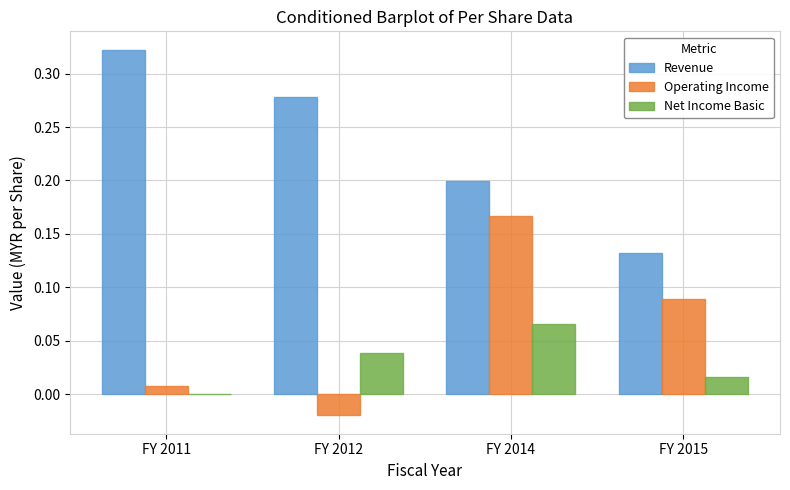

At which category is the sum across all series the highest?

FY 2014